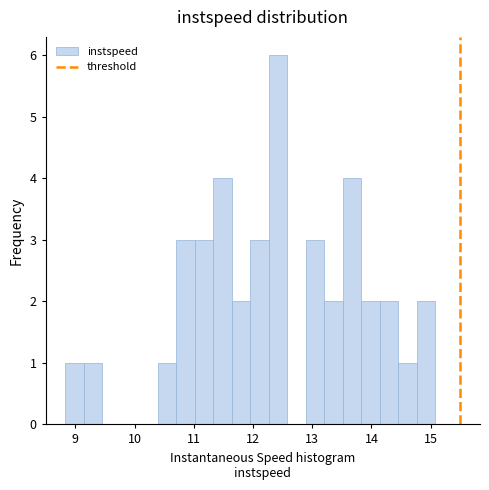

Around what value on the x-axis is the tallest bar? Give the approximate position of its centre, as read against the axis.

12.4